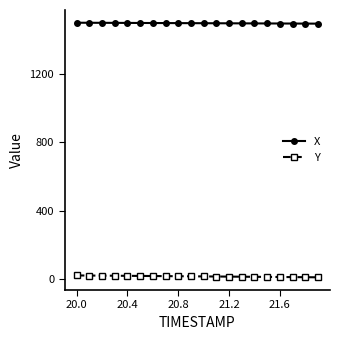

Which series has the largest total across all categories?

X